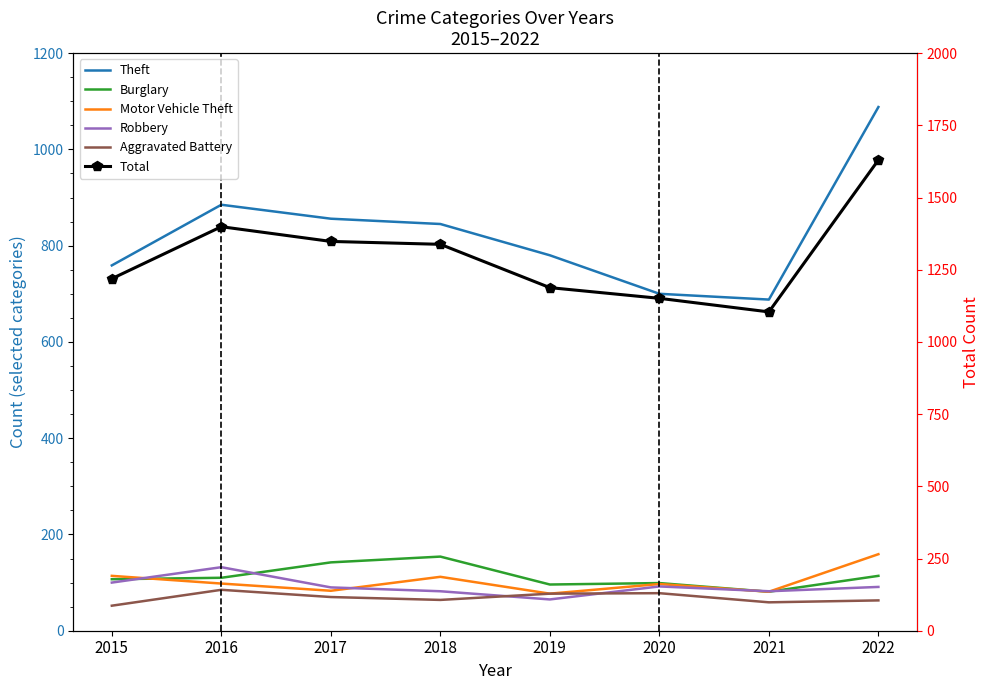

True or false: Aggravated Battery and Motor Vehicle Theft intersect in this chart.

False